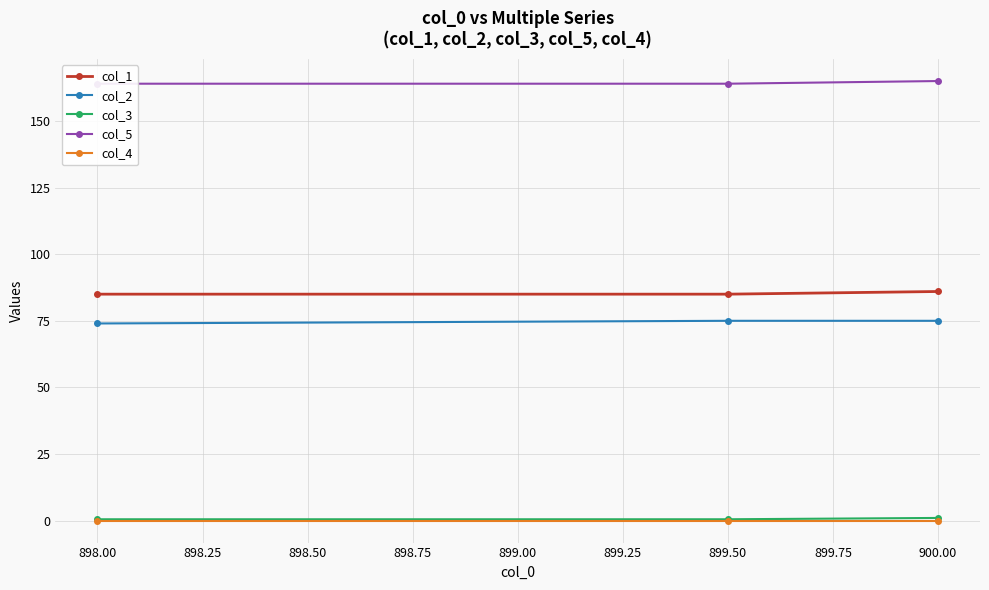

What is the maximum value for col_2?

75.0